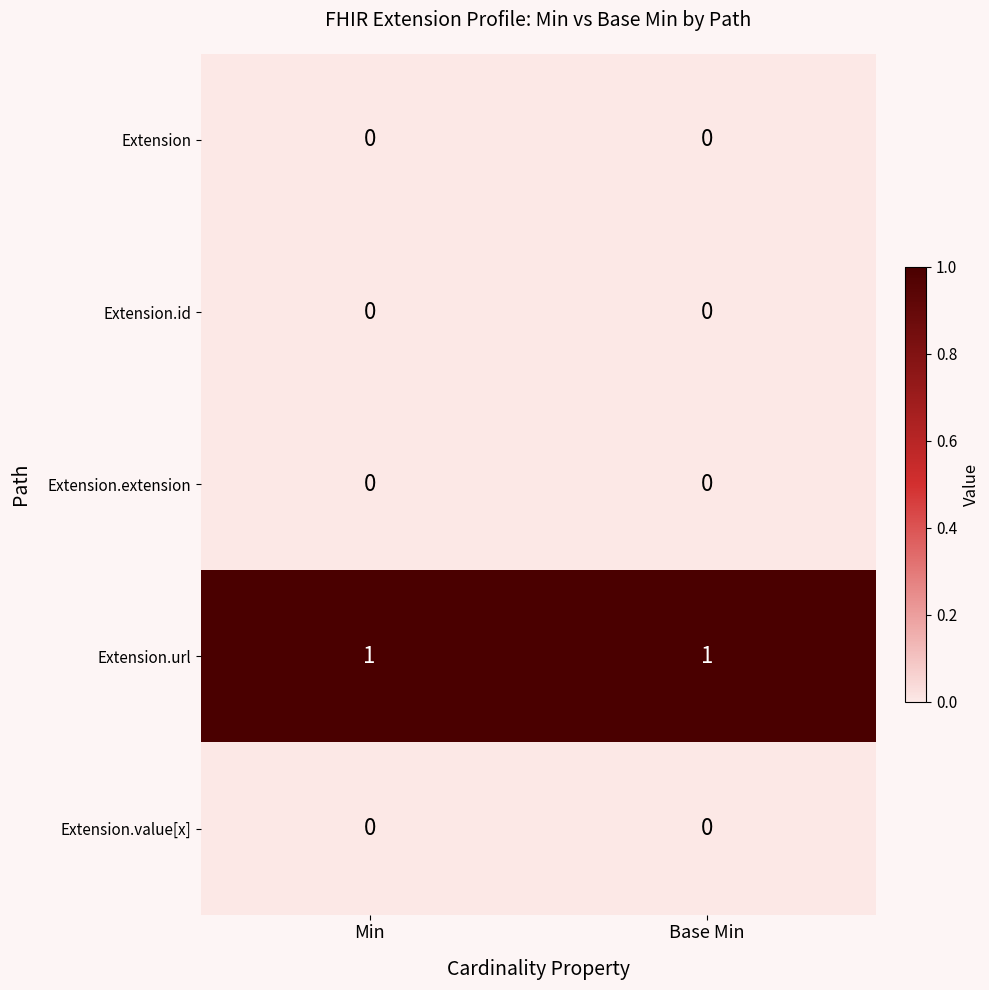

Which series has the largest total across all categories?

Extension.url